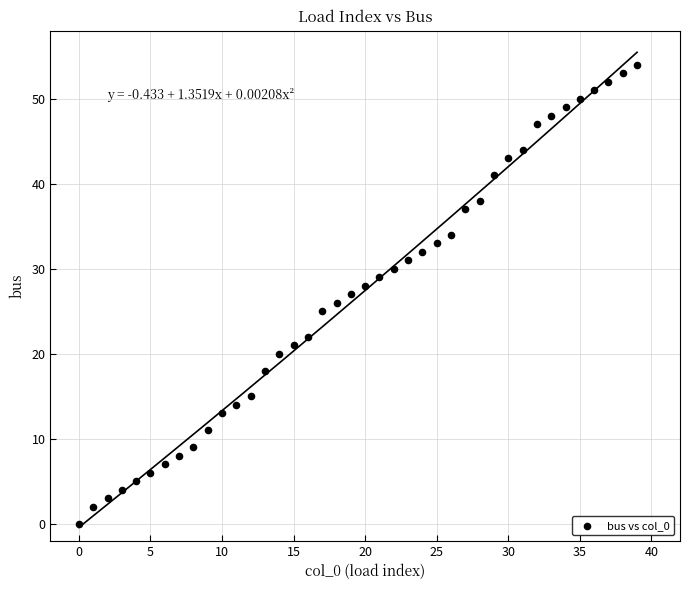

What is the range of Y values (max minus min)?

54